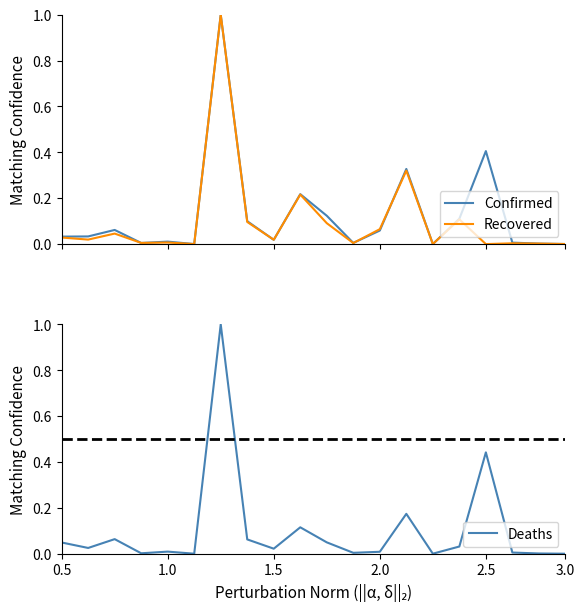

Which series has the largest range (max minus min)?

Recovered